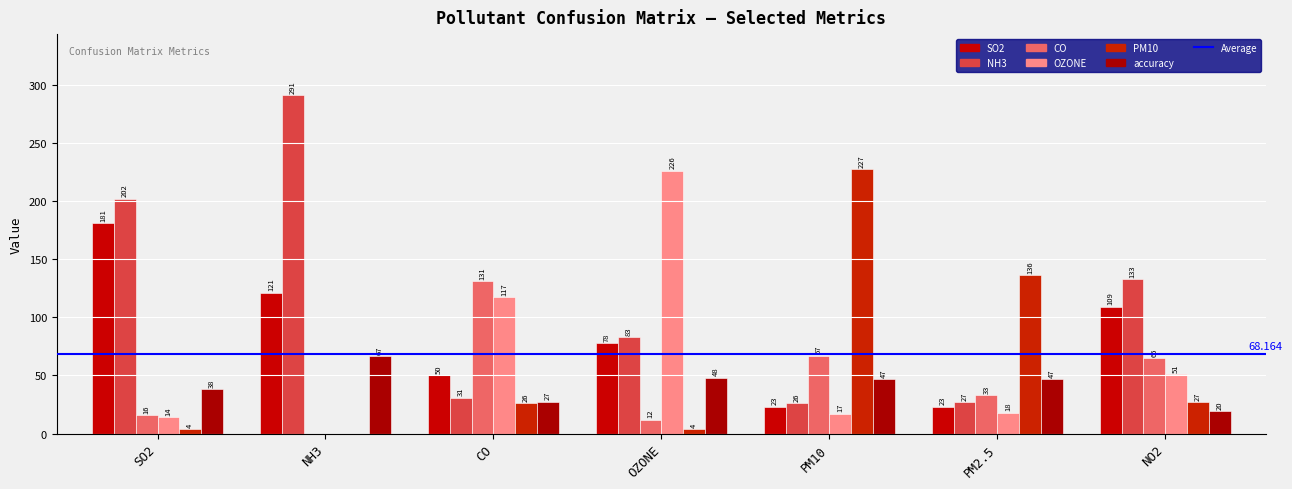

At how many categories does at least one series exceed 7?

7